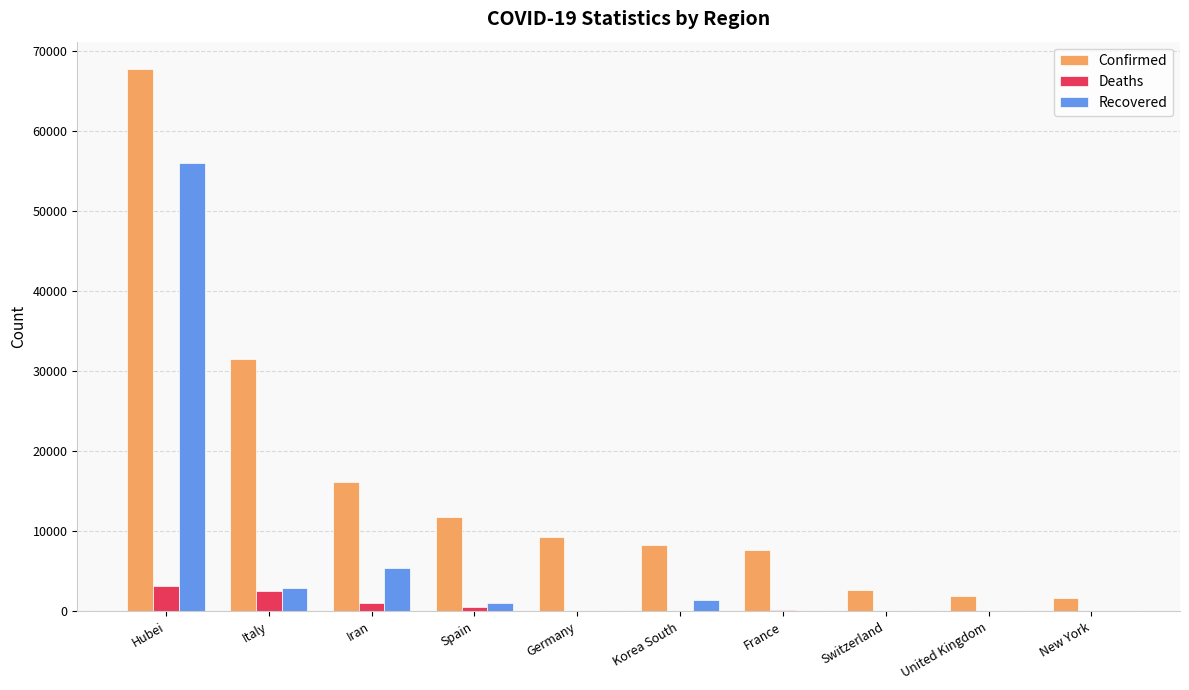

How many groups of bars are there?

10